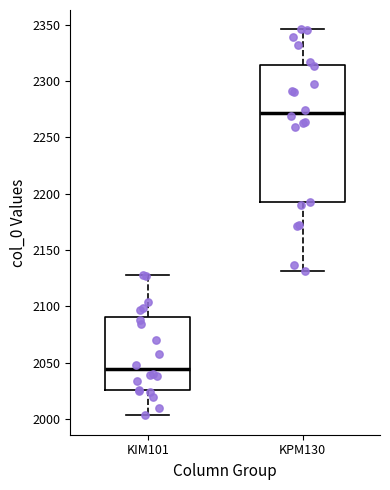

Where is the lower edge of the box for KPM130 on the y-axis? The values are not printed on the chart, so give them approximately, as read against the axis.

2190